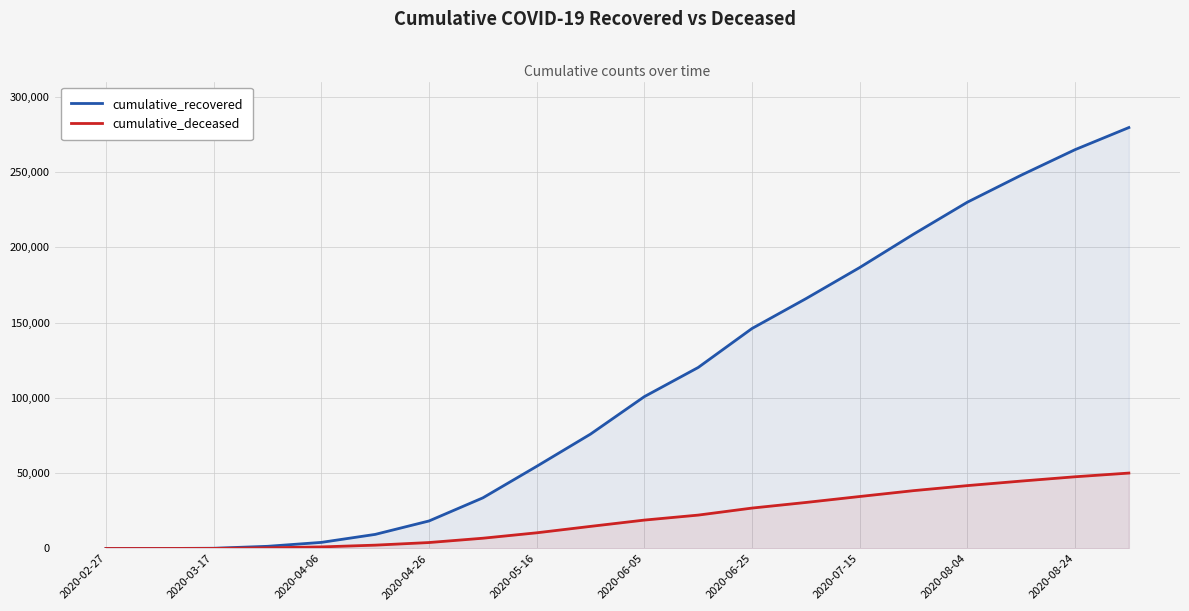

Which series has the largest total across all categories?

cumulative_recovered